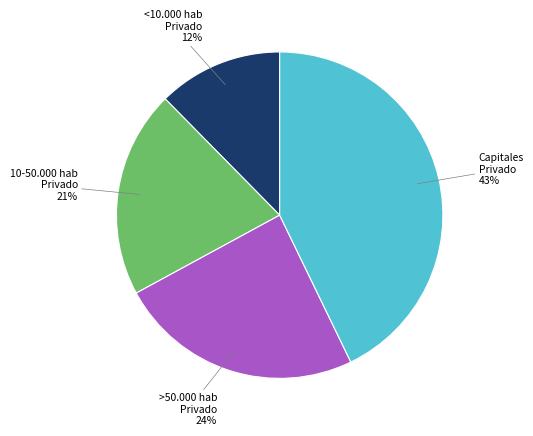

What percentage is the Capitales Privado slice, to the nearest percent?

43%